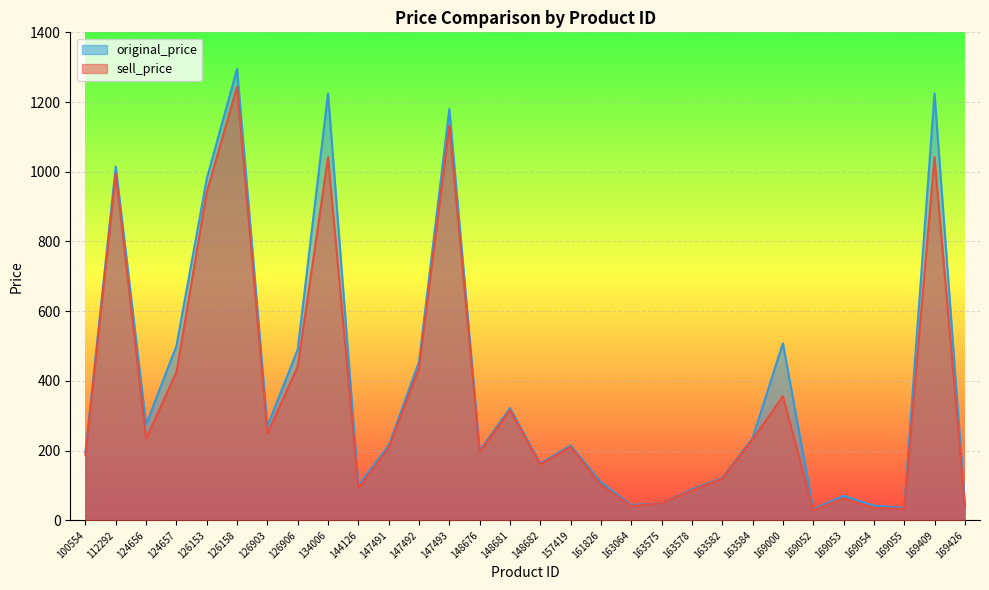

What is the average value of the original_price series?

390